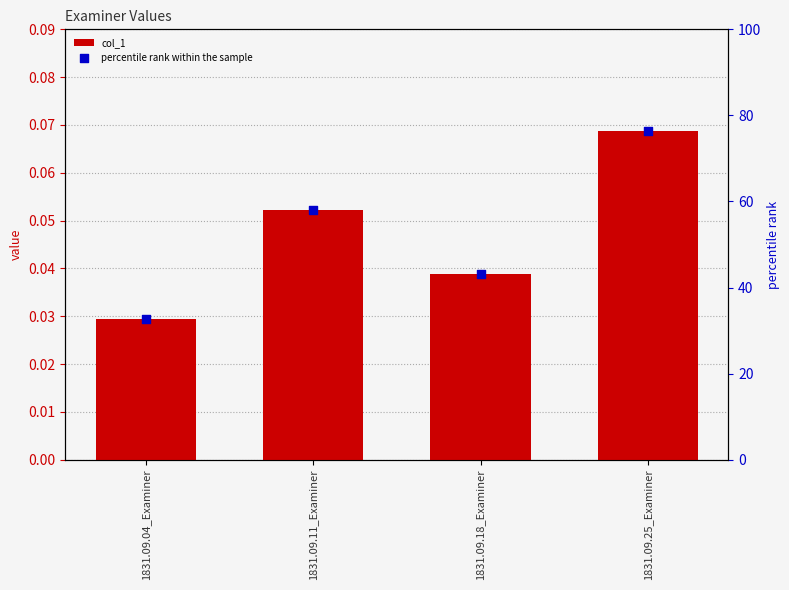

Which series has the largest total across all categories?

percentile rank within the sample